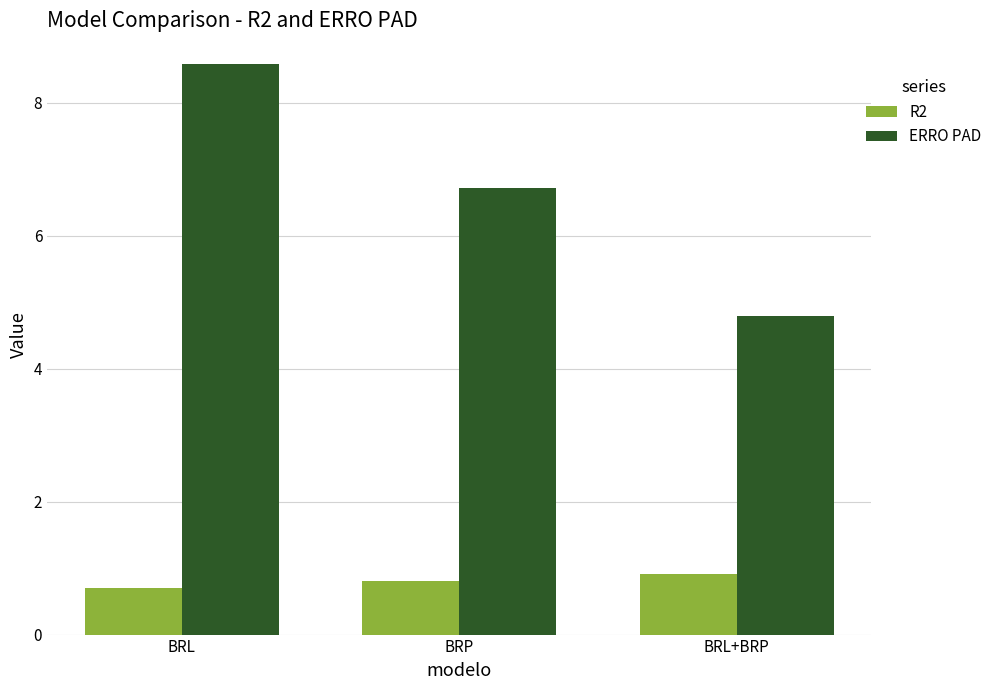

At how many categories does at least one series exceed 5?

2